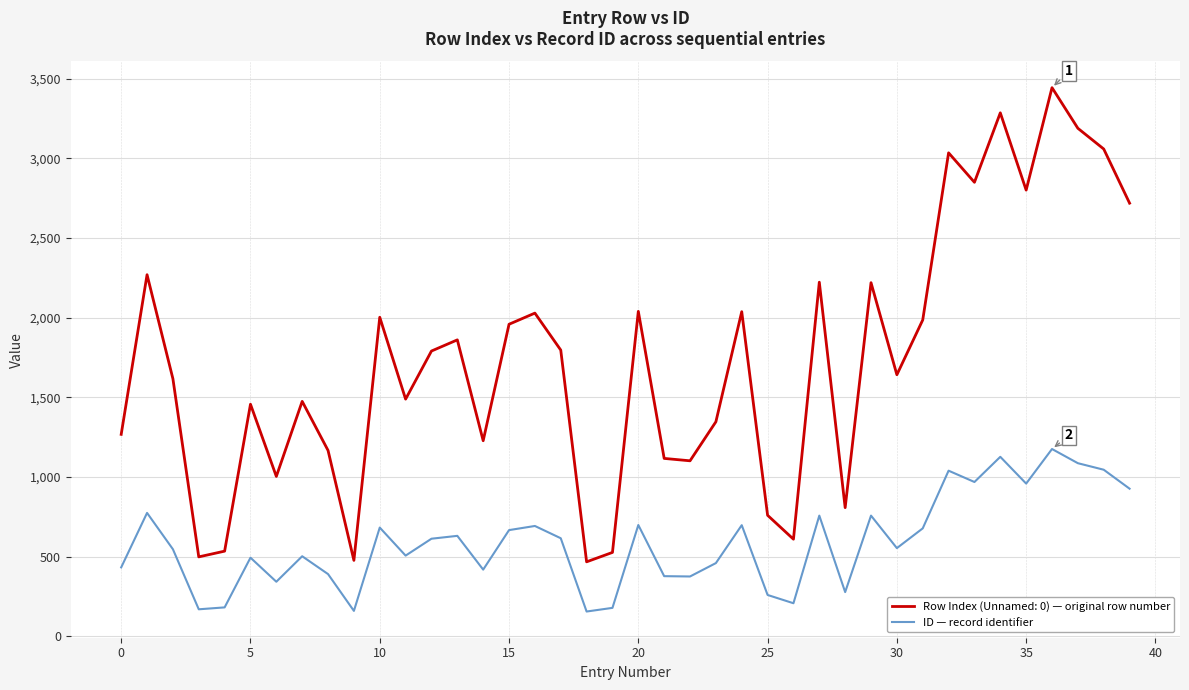

What is the highest value of the ID — record identifier series?

1176